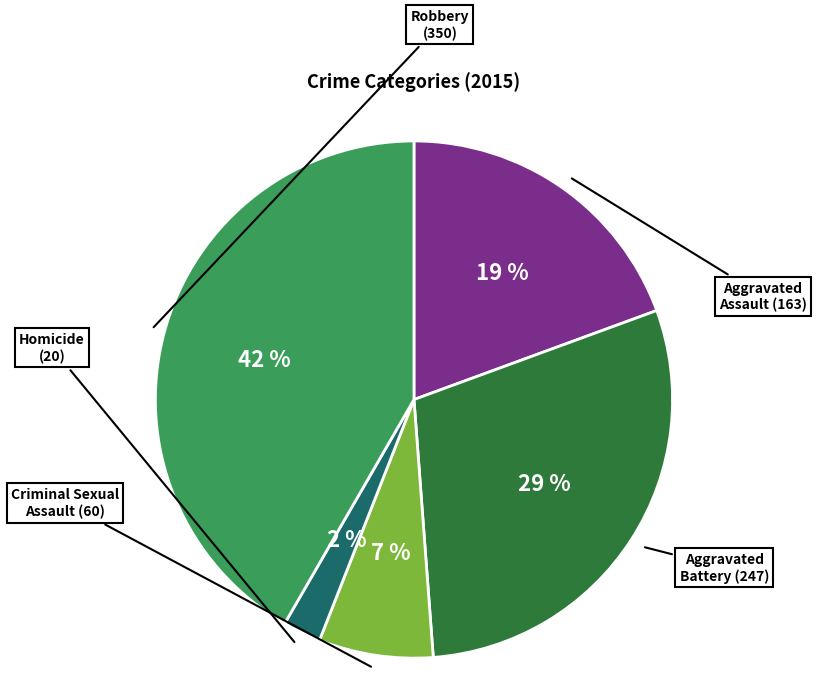

To the nearest percent, what is the average slice percentage?

20%